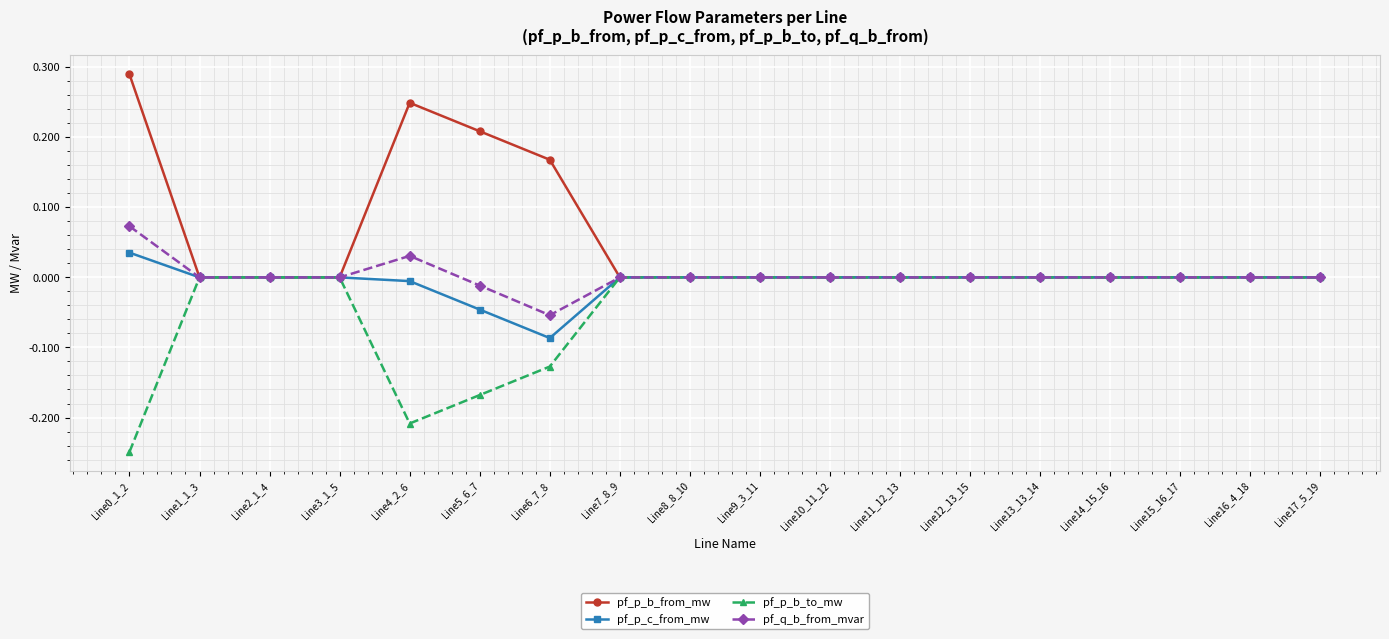

What is the label of the 6th point from the right?

Line12_13_15